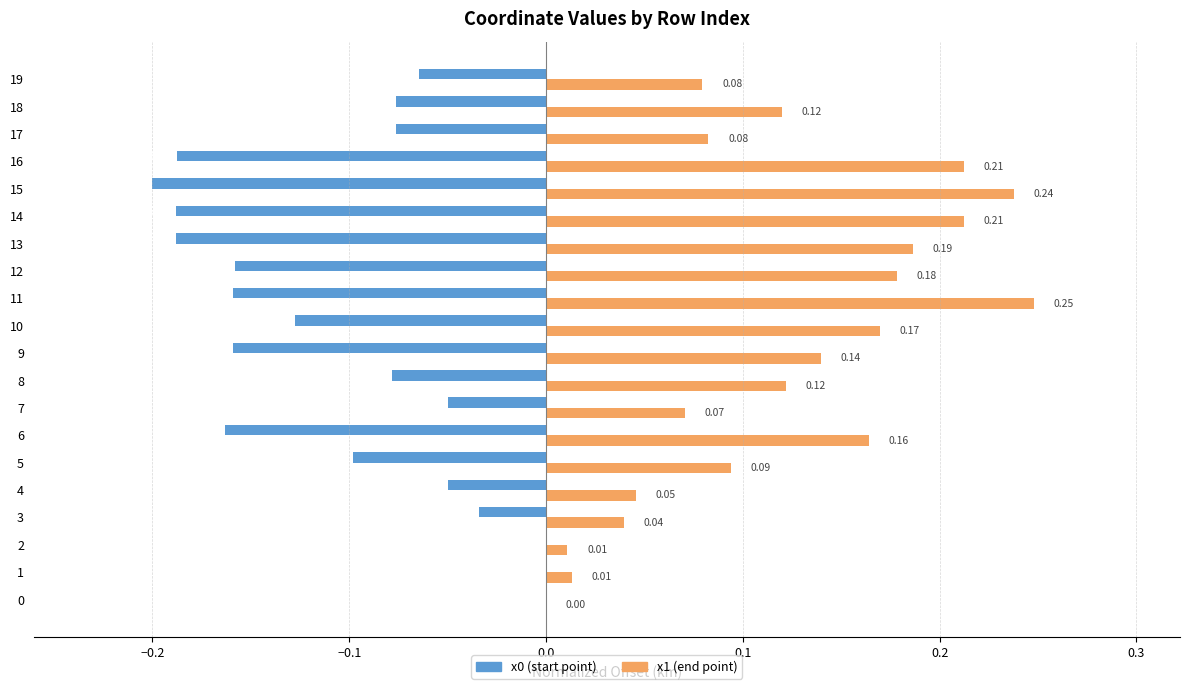

At which category is the sum across all series the highest?

11